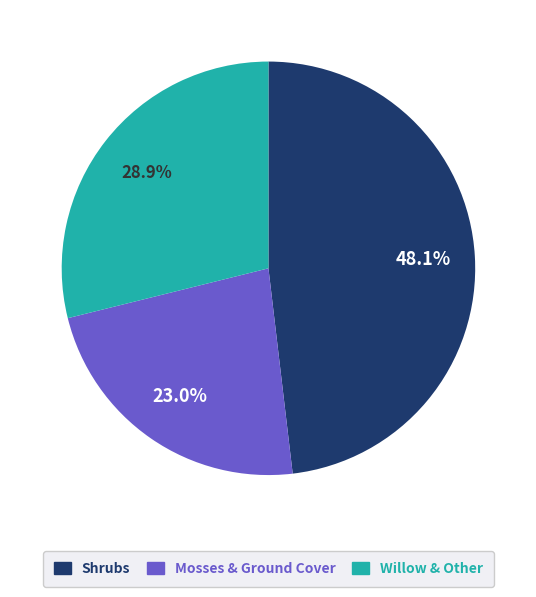

Is there a majority slice in this chart?

No